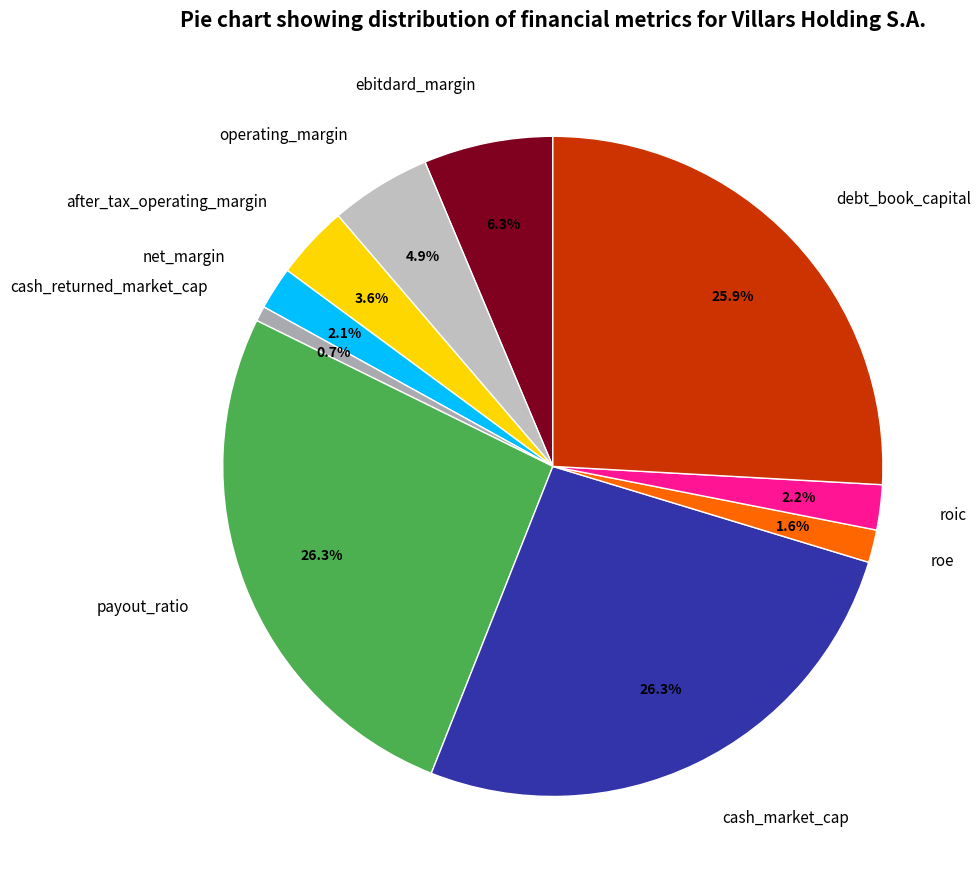

How many segments does this pie chart have?

10